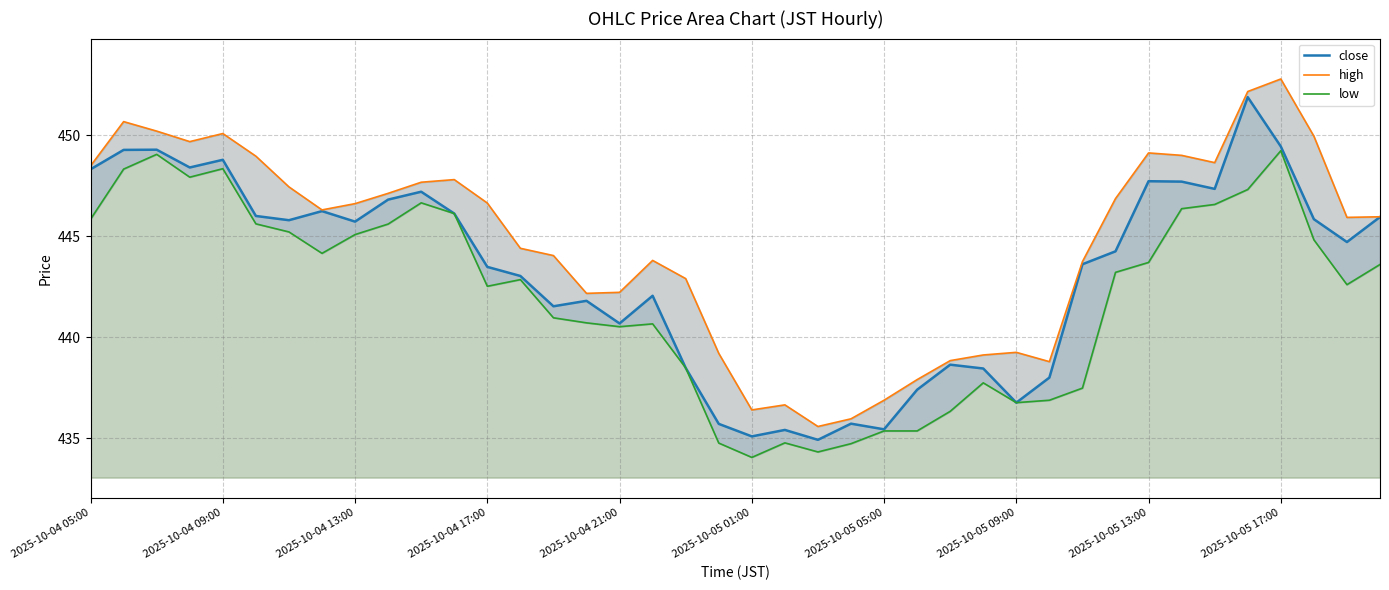

What is the lowest value of the close series?

434.9